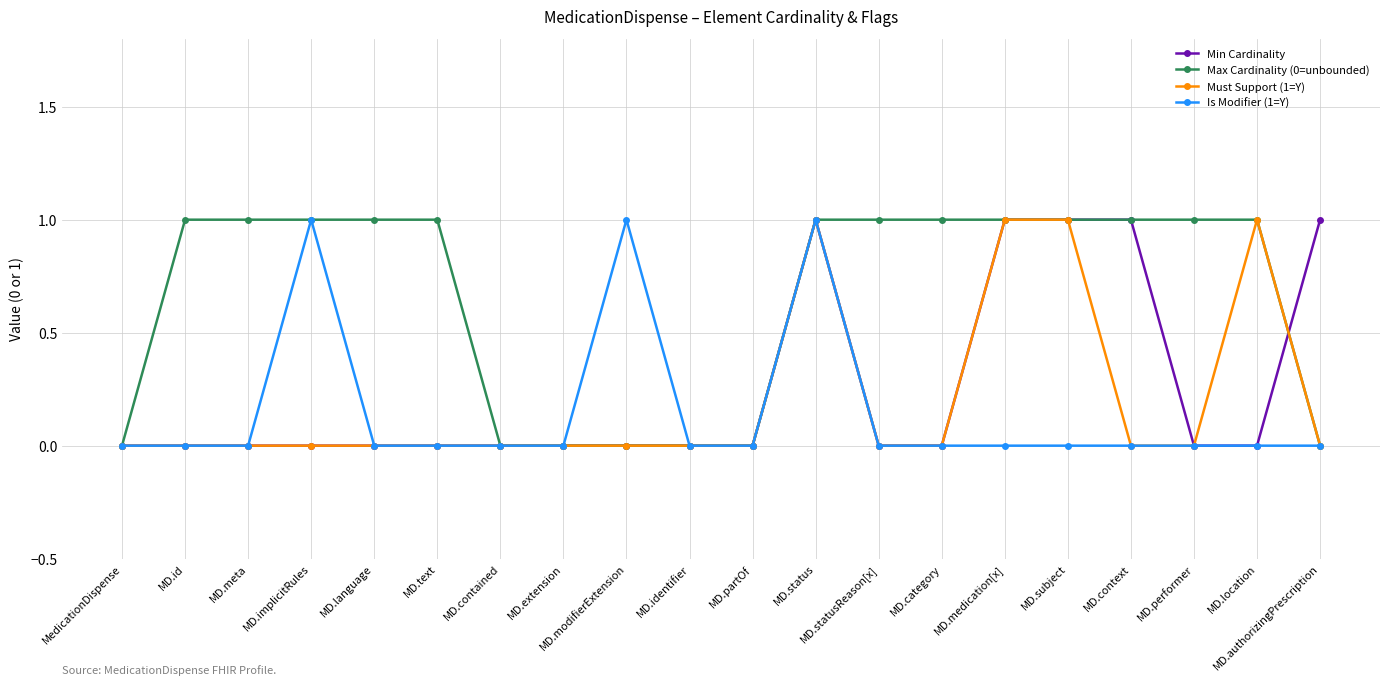

Reading left to right, transcribe all the data shown in this chart.

Min Cardinality: 0	0	0	0	0	0	0	0	0	0	0	1	0	0	1	1	1	0	0	1
Max Cardinality (0=unbounded): 0	1	1	1	1	1	0	0	0	0	0	1	1	1	1	1	1	1	1	0
Must Support (1=Y): 0	0	0	0	0	0	0	0	0	0	0	1	0	0	1	1	0	0	1	0
Is Modifier (1=Y): 0	0	0	1	0	0	0	0	1	0	0	1	0	0	0	0	0	0	0	0